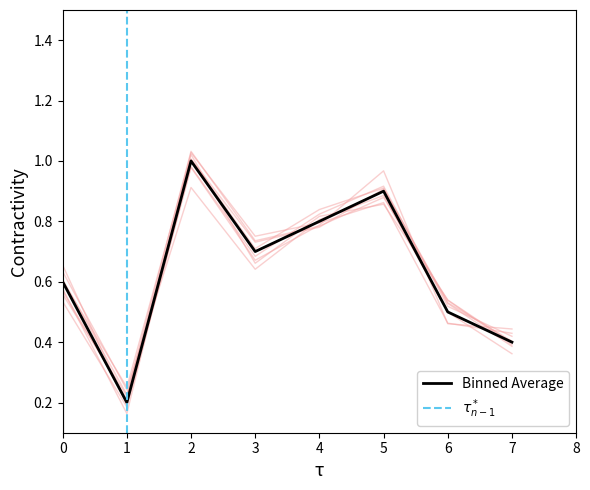

What is the approximate value at 2?

1.0